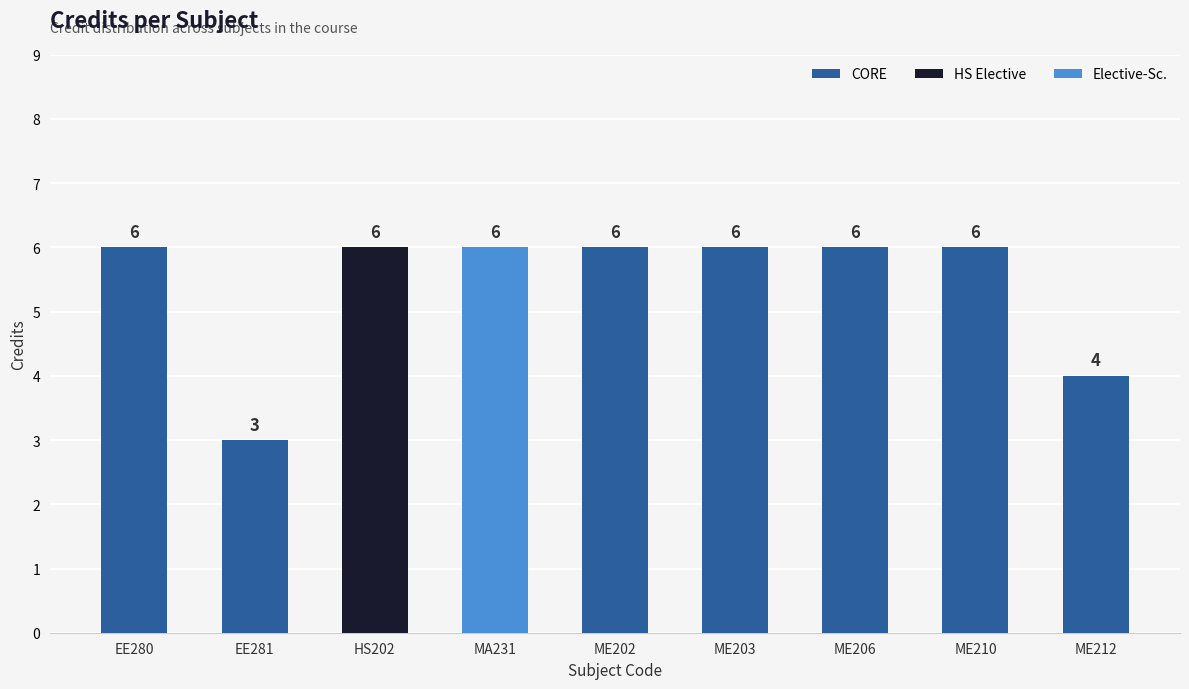

What is the value of the 5th bar from the left?

6